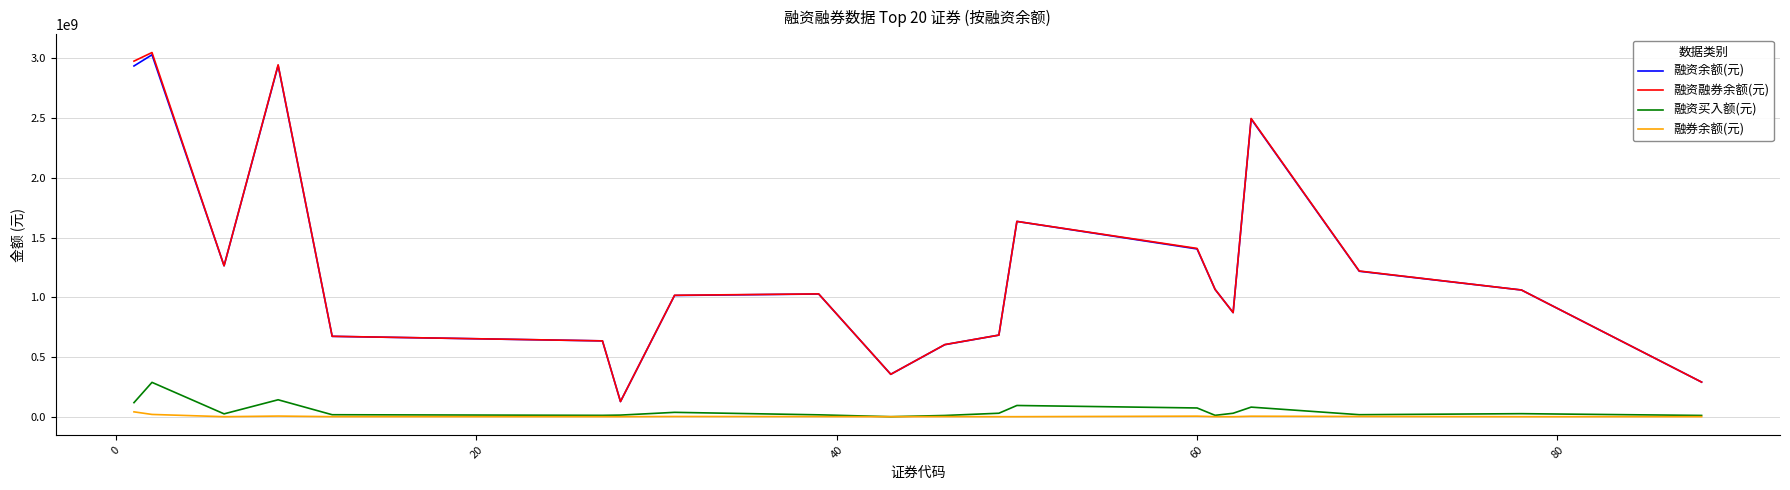

True or false: 融资融券余额(元) and 融资买入额(元) cross at least once.

False